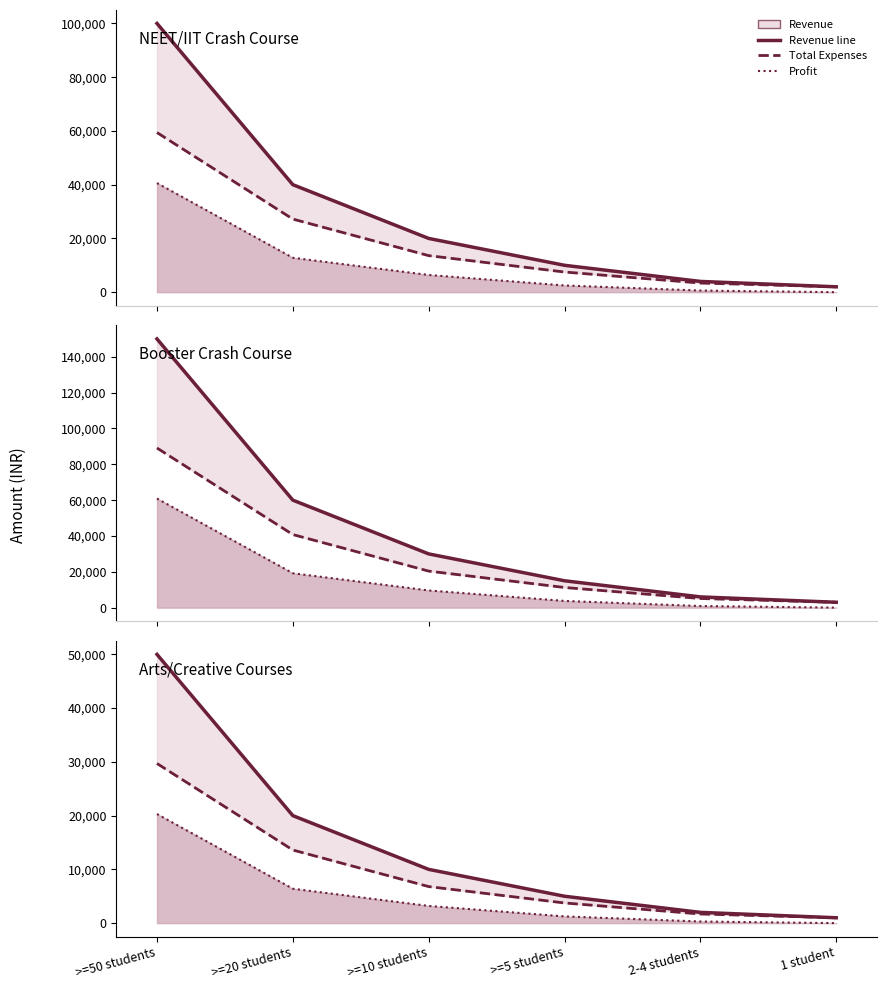

What is the difference between the Revenue values at 1 student and 2-4 students?

1000